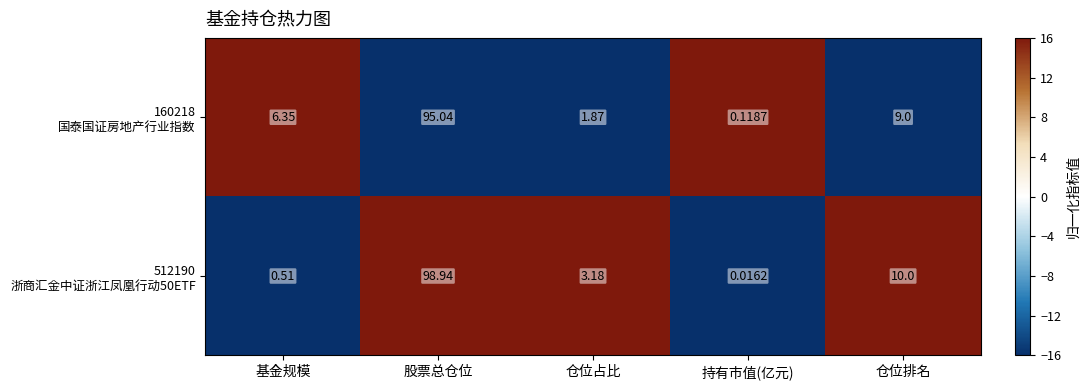

At which category is the sum across all series the highest?

股票总仓位